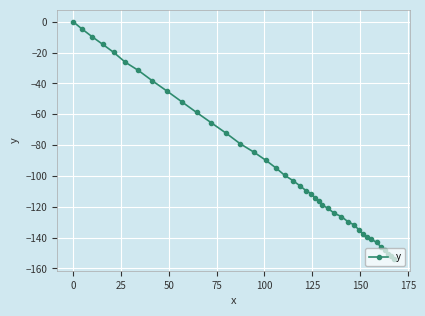

True or false: there are more than 0 points higher than both neighbors.

False